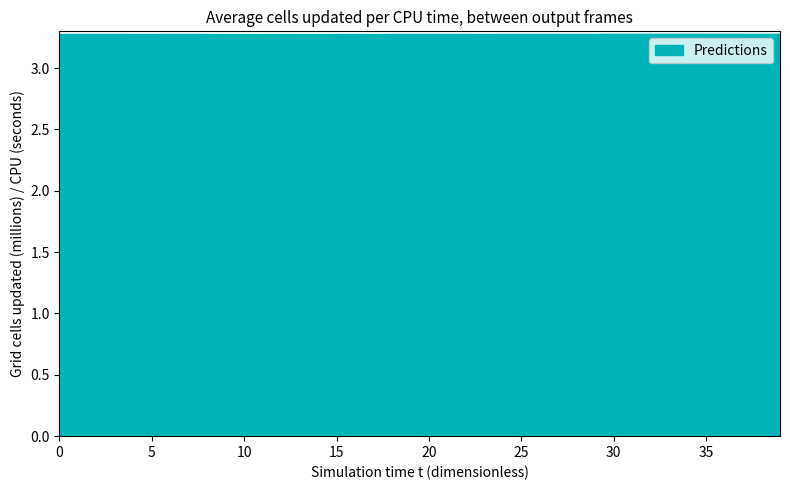

What is the smallest value displayed?

3.3